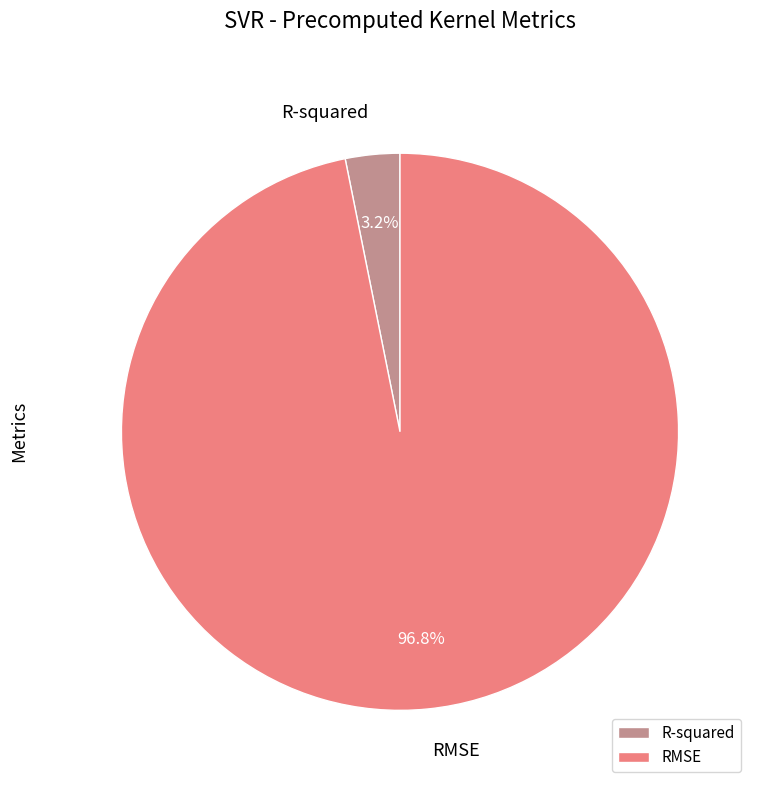

Is there any slice that represents more than half of the pie?

Yes